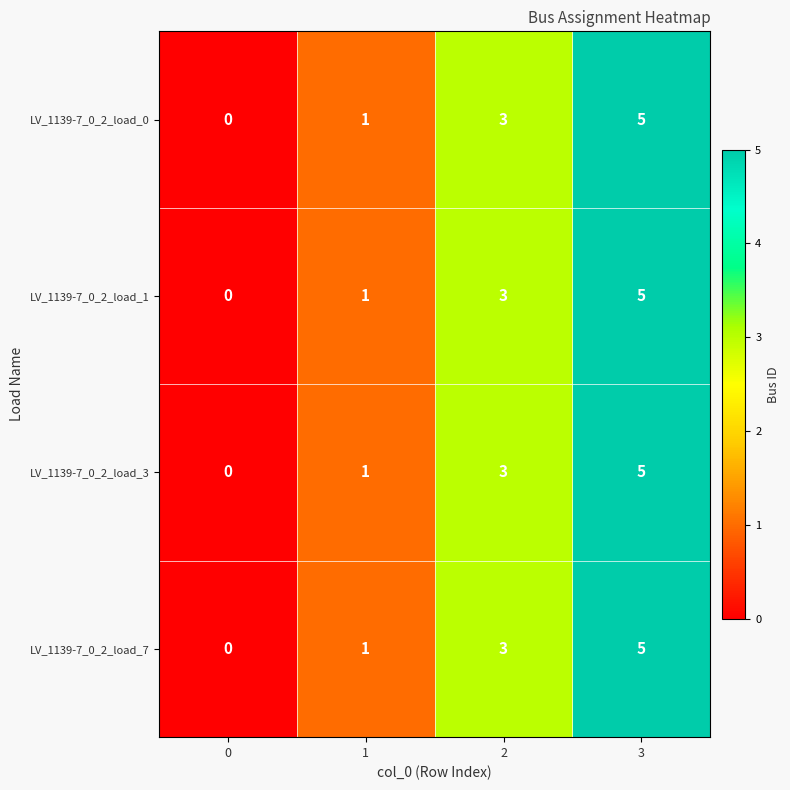

The LV_1139-7_0_2_load_7 series shows 9 at 3. True or false?

False